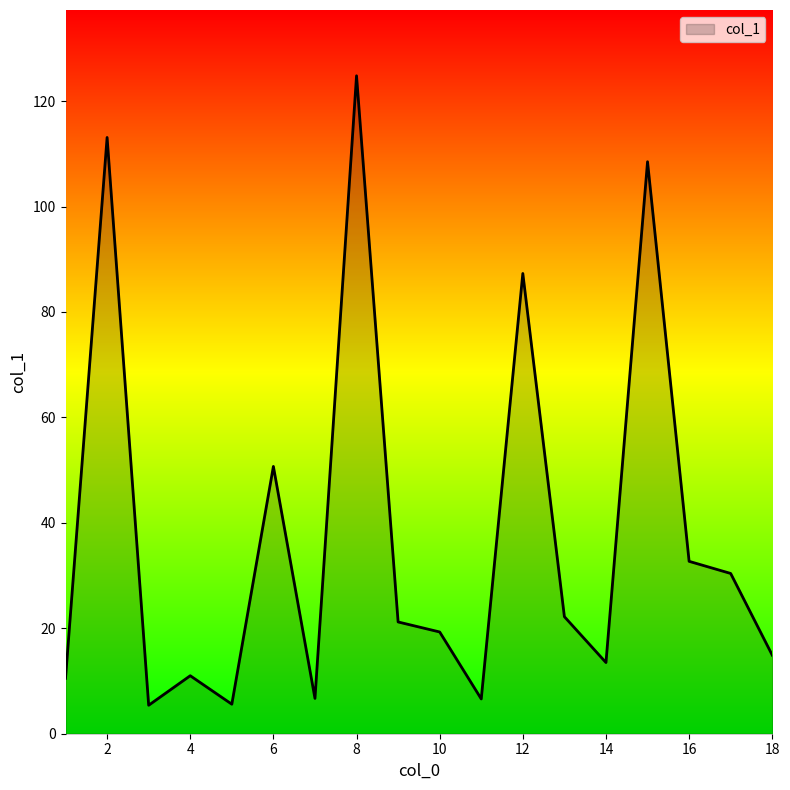

What is the difference between the maximum and minimum values?

119.4